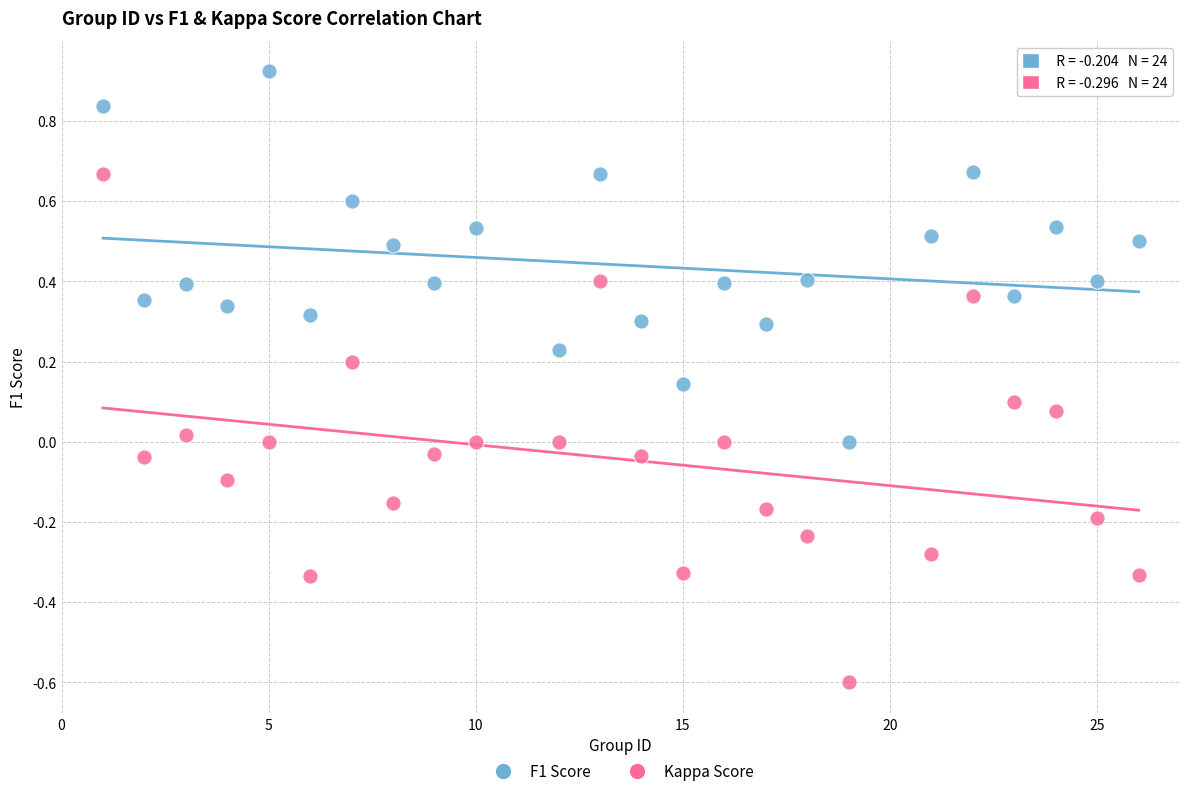

Which series reaches the maximum Y coordinate?

F1 Score